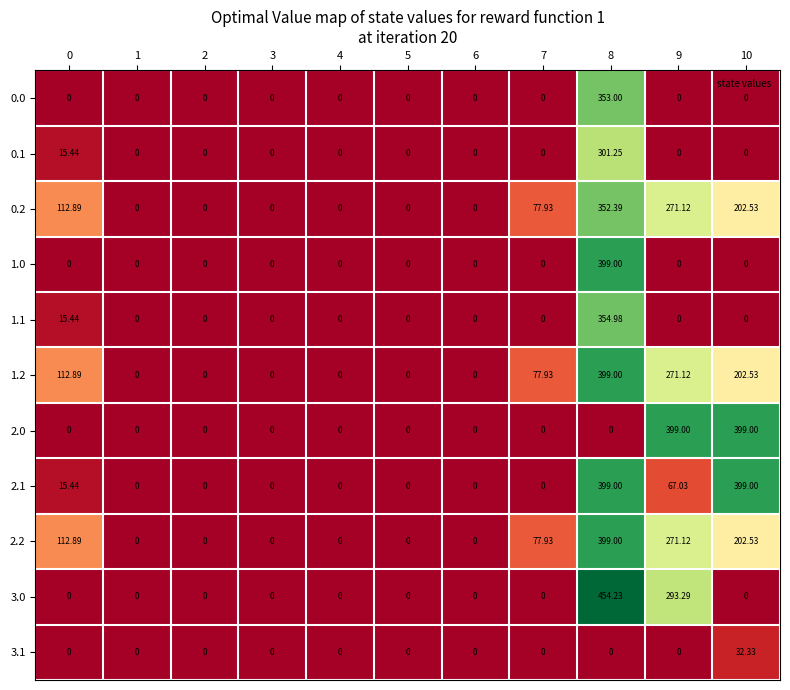

Is the value of 1.2 at 0 greater than the value of 2.1 at 8?

No